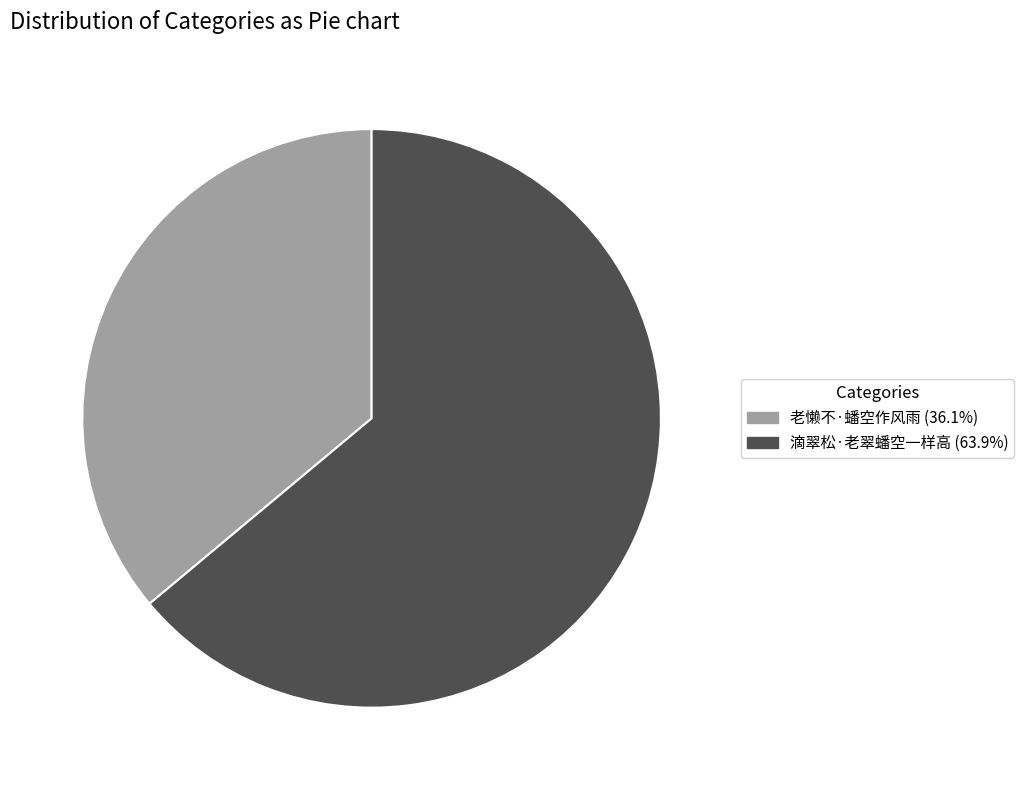

Do 老懒不·蟠空作风雨 and 滴翠松·老翠蟠空一样高 together represent more than half of the pie?

Yes